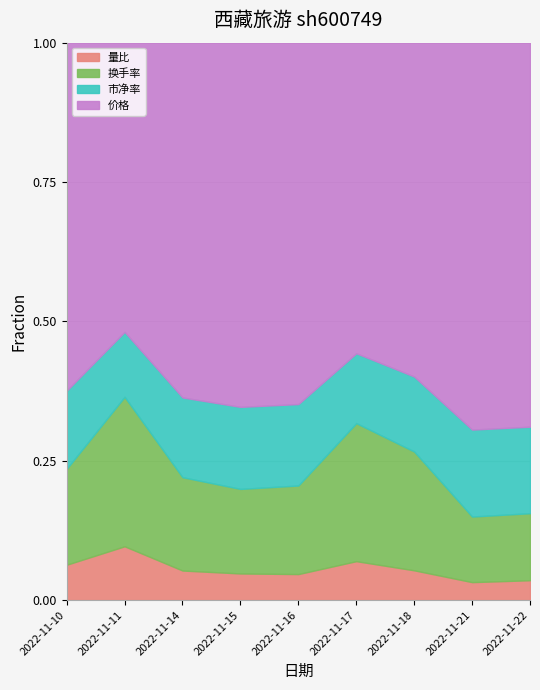

What is the total value across all series at 2022-11-11?

1.0